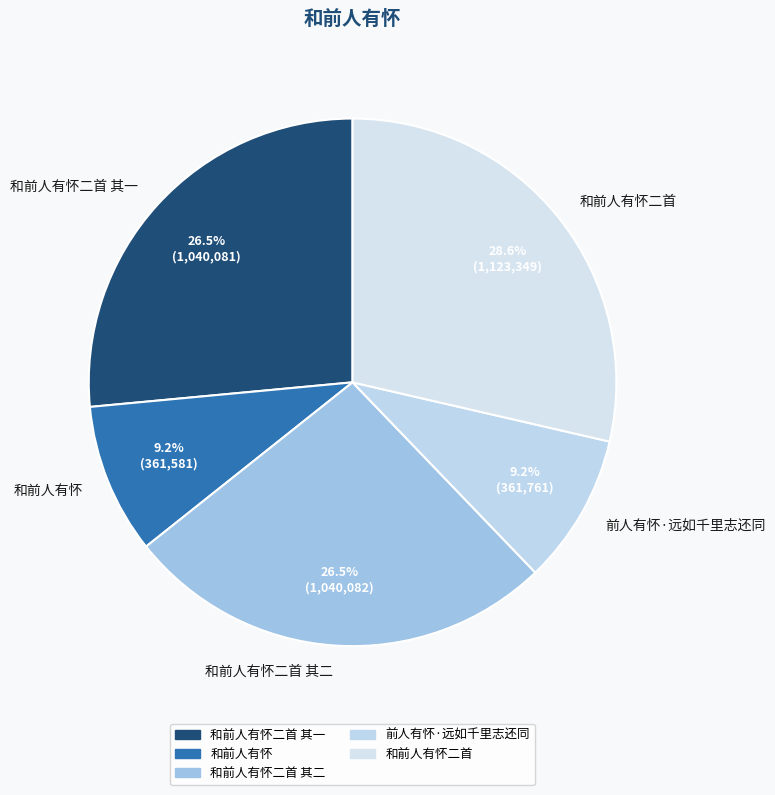

Approximately how many times larger is the value at 前人有怀·远如千里志还同 compared to 和前人有怀?

1.0